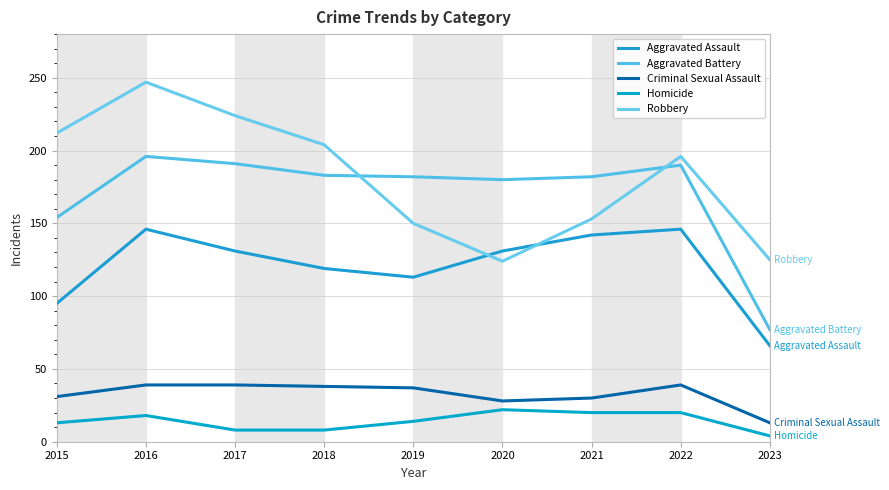

At which category does Homicide reach its first local peak?

2016